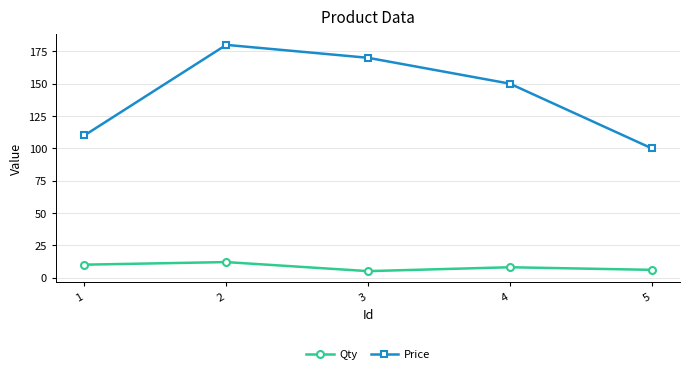

What is the highest value of the Qty series?

12